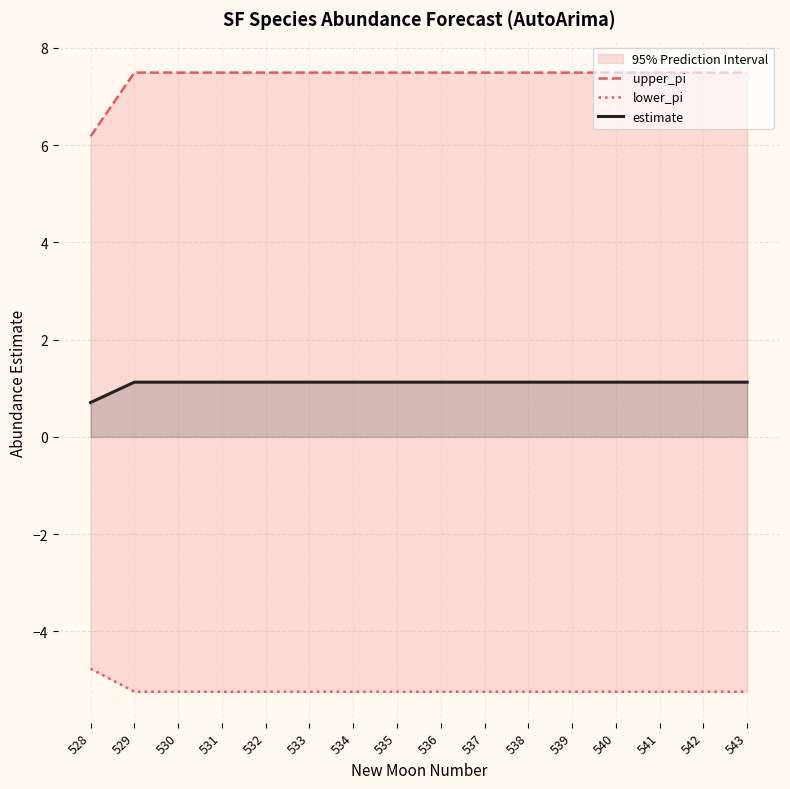

What is the sum of all lower_pi values?

-83.4